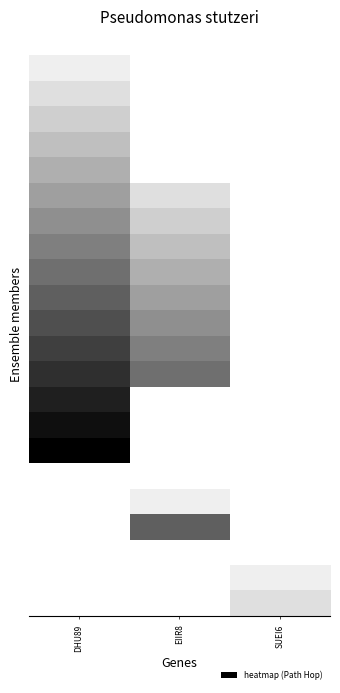

Which has a higher value, EIIR8 or DHU89?

EIIR8